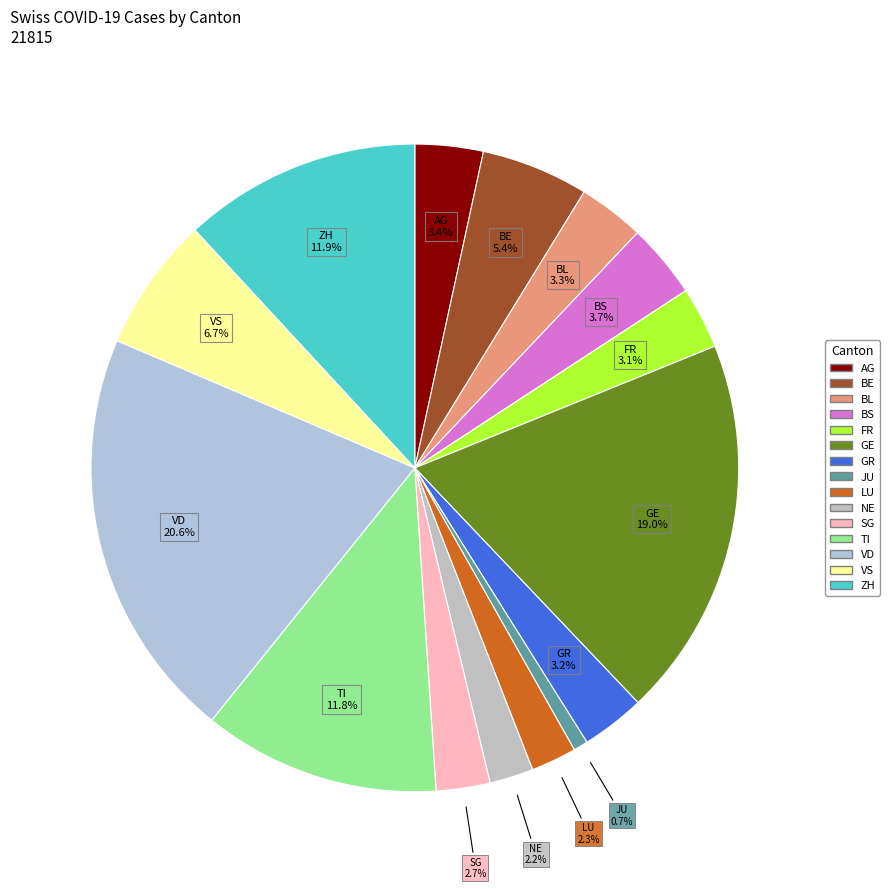

What is the ratio of the value at VD to the value at VS?

3.1